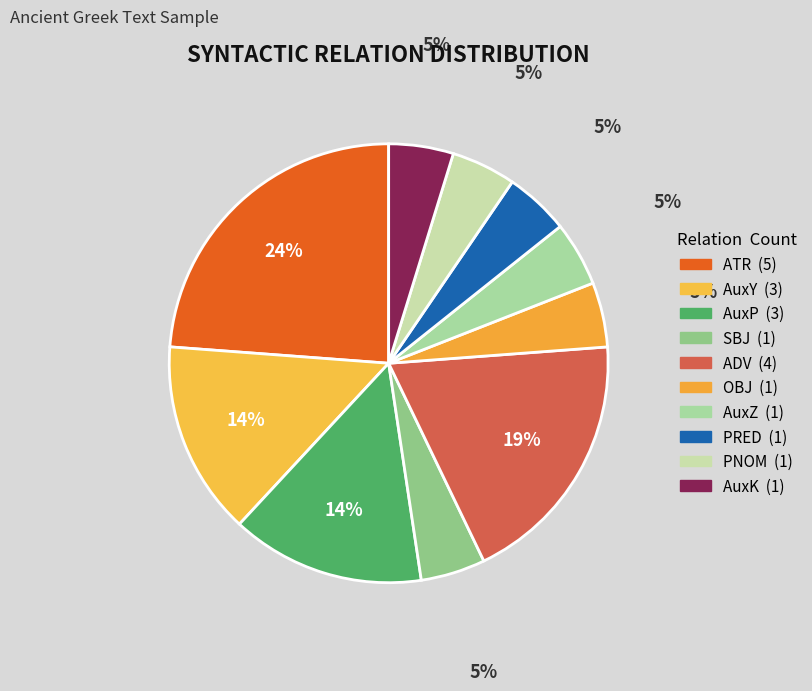

Count the number of slices in the pie.

10